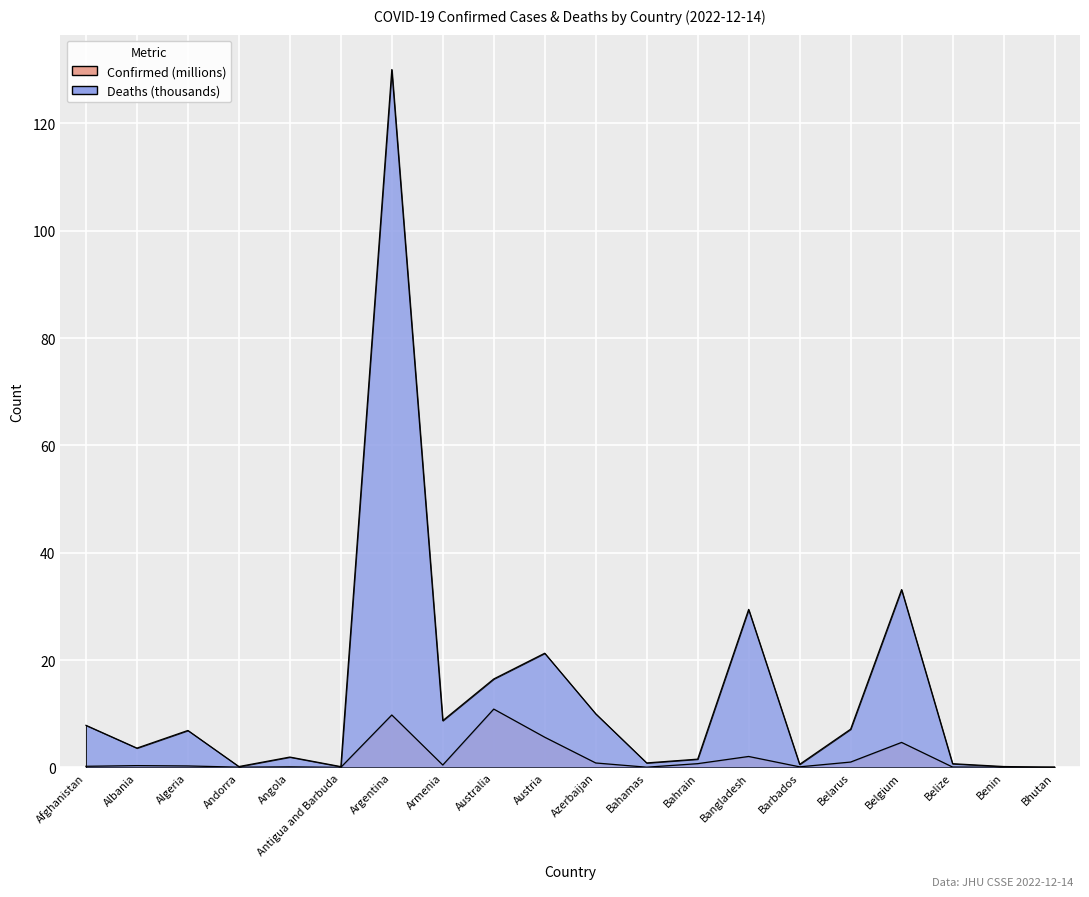

How many times do Confirmed and Deaths cross each other?

1